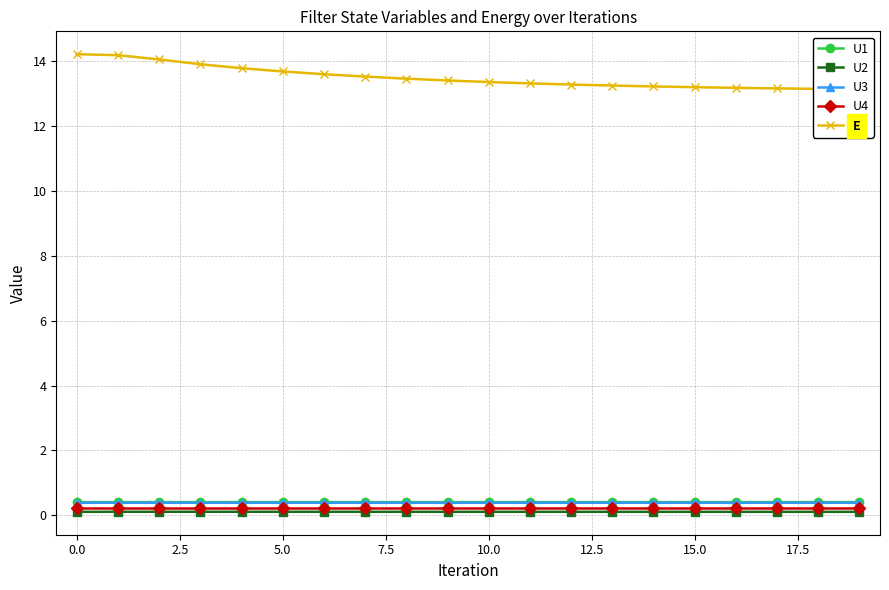

Reading right to left, list all the values displayed in this chart.

U1: 0.4	0.4	0.4	0.4	0.4	0.4	0.4	0.4	0.4	0.4	0.4	0.4	0.4	0.4	0.4	0.4	0.4	0.4	0.4	0.4
U2: 0.1	0.1	0.1	0.1	0.1	0.1	0.1	0.1	0.1	0.1	0.1	0.1	0.1	0.1	0.1	0.1	0.1	0.1	0.1	0.1
U3: 0.4	0.4	0.4	0.4	0.4	0.4	0.4	0.4	0.4	0.4	0.4	0.4	0.4	0.4	0.4	0.4	0.4	0.4	0.4	0.4
U4: 0.2	0.2	0.2	0.2	0.2	0.2	0.2	0.2	0.2	0.2	0.2	0.2	0.2	0.2	0.2	0.2	0.2	0.2	0.2	0.2
E: 13.1	13.1	13.2	13.2	13.2	13.2	13.2	13.3	13.3	13.4	13.4	13.5	13.5	13.6	13.7	13.8	13.9	14.1	14.2	14.2